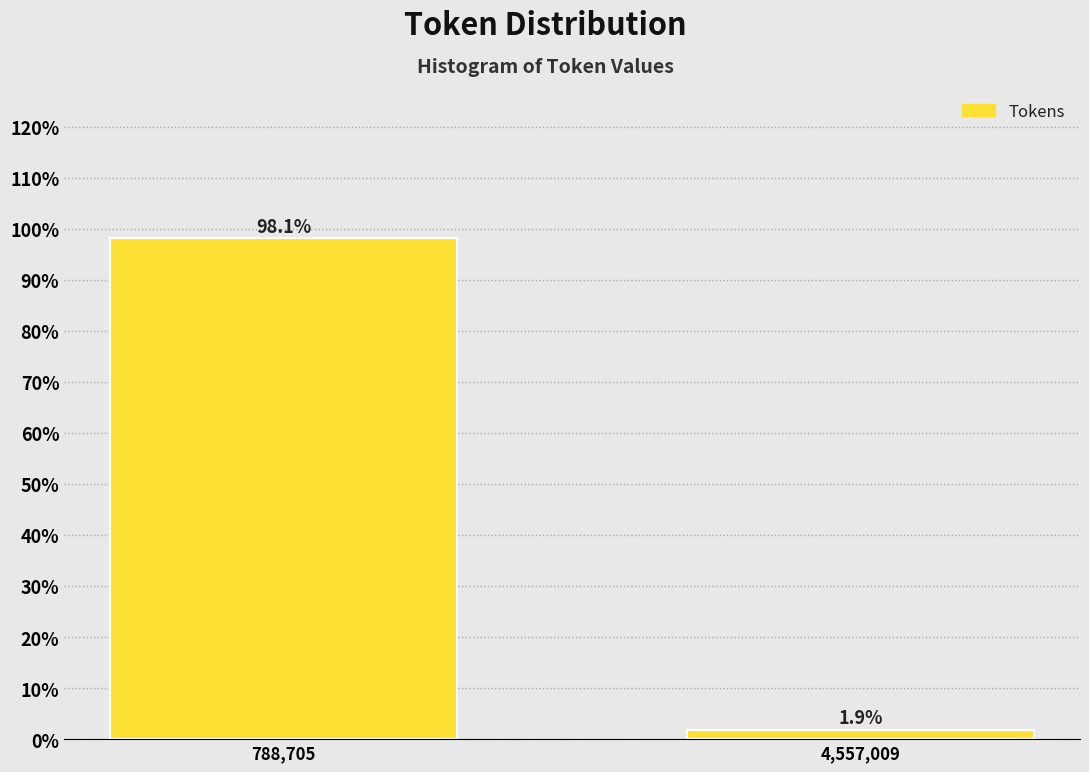

Reading left to right, list all the values displayed in this chart.

788,705=98.1	4,557,009=1.9